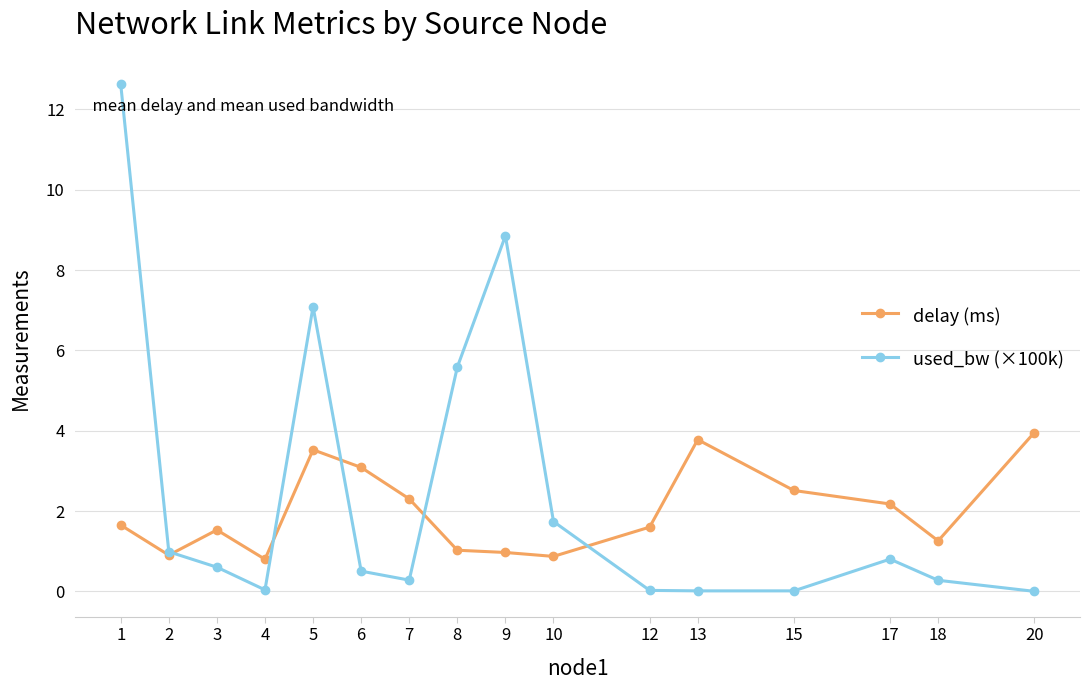

At which category does used_bw (×100k) reach its first local peak?

5